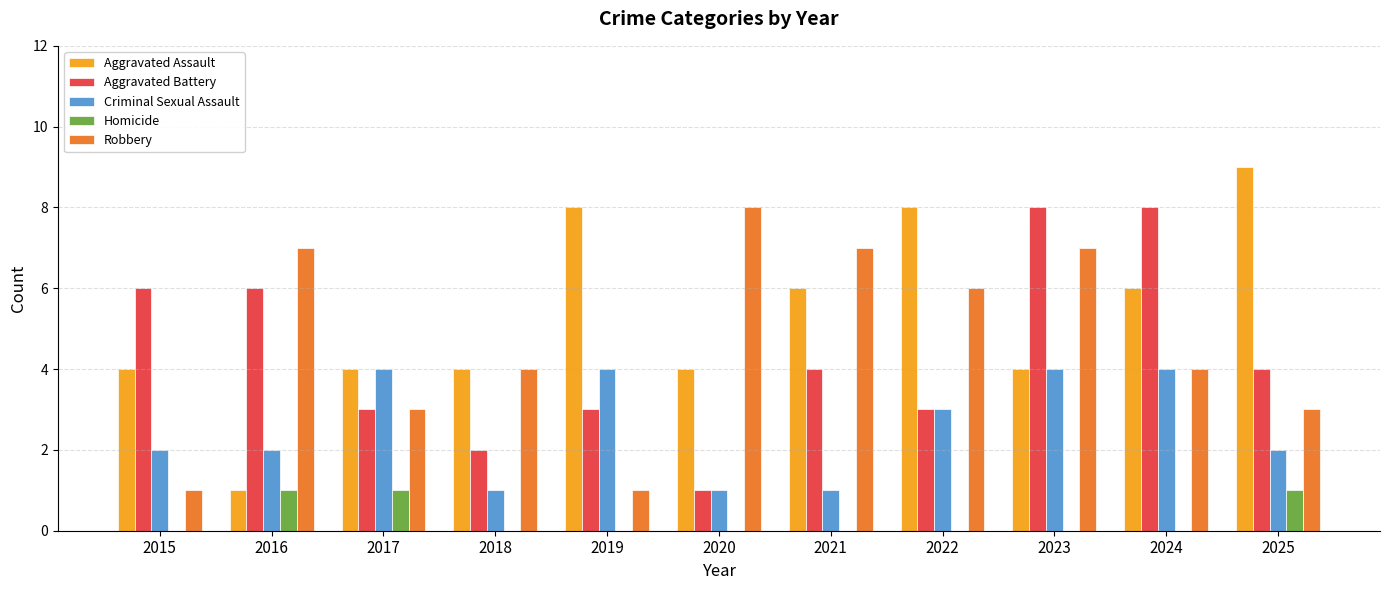

Which series changed the most between 2017 and 2019?

Aggravated Assault